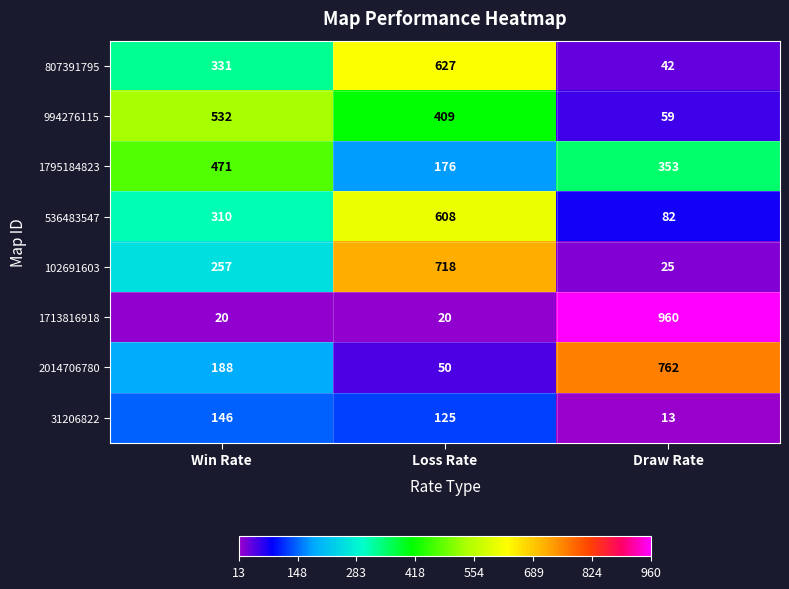

How many 536483547 values are between 82 and 608?

3